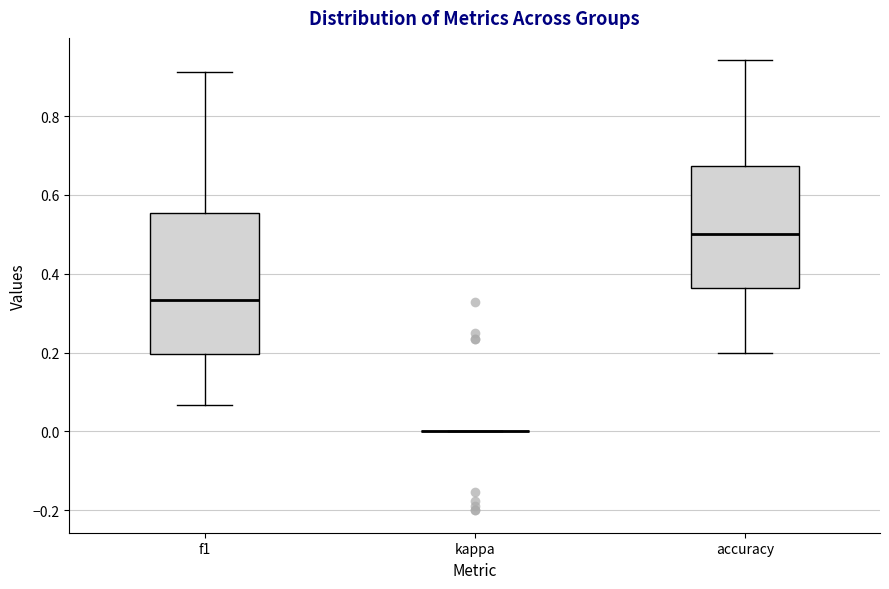

Reading left to right, read every box against the y-axis: the position of its median line, the range the box covers, and the ends of its whiskers. The values are not printed on the chart, so give them approximately, as read against the axis.

f1: median 0.34, box 0.20 to 0.56, whiskers 0.06 to 0.92
kappa: box collapsed to a line at 0.00, whiskers 0.00 to 0.00
accuracy: median 0.50, box 0.36 to 0.68, whiskers 0.20 to 0.94